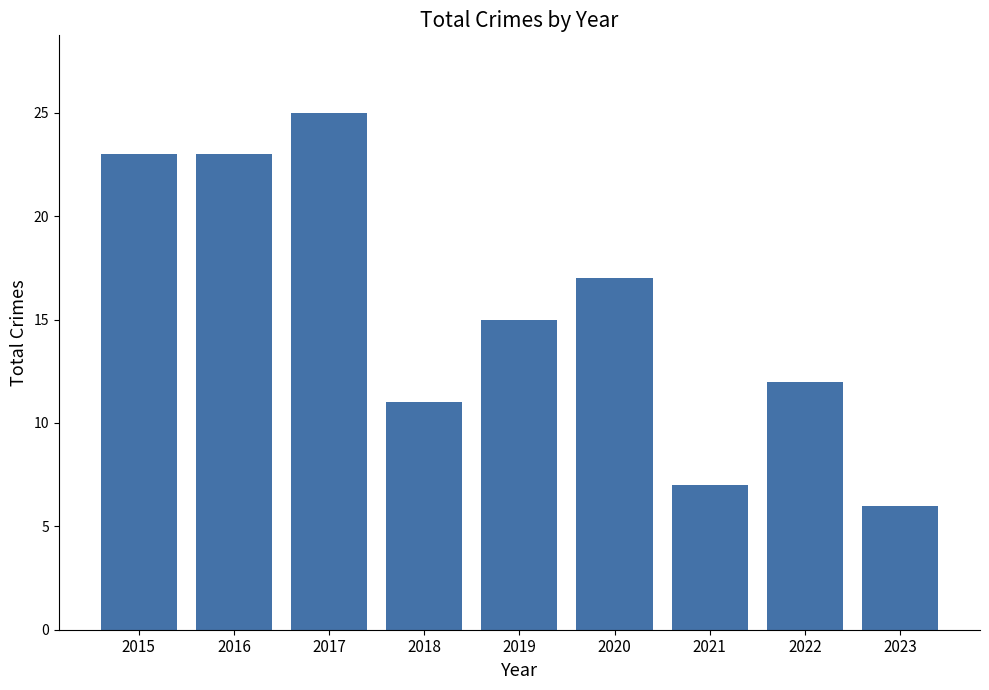

What is the value of the 6th bar from the left?

17